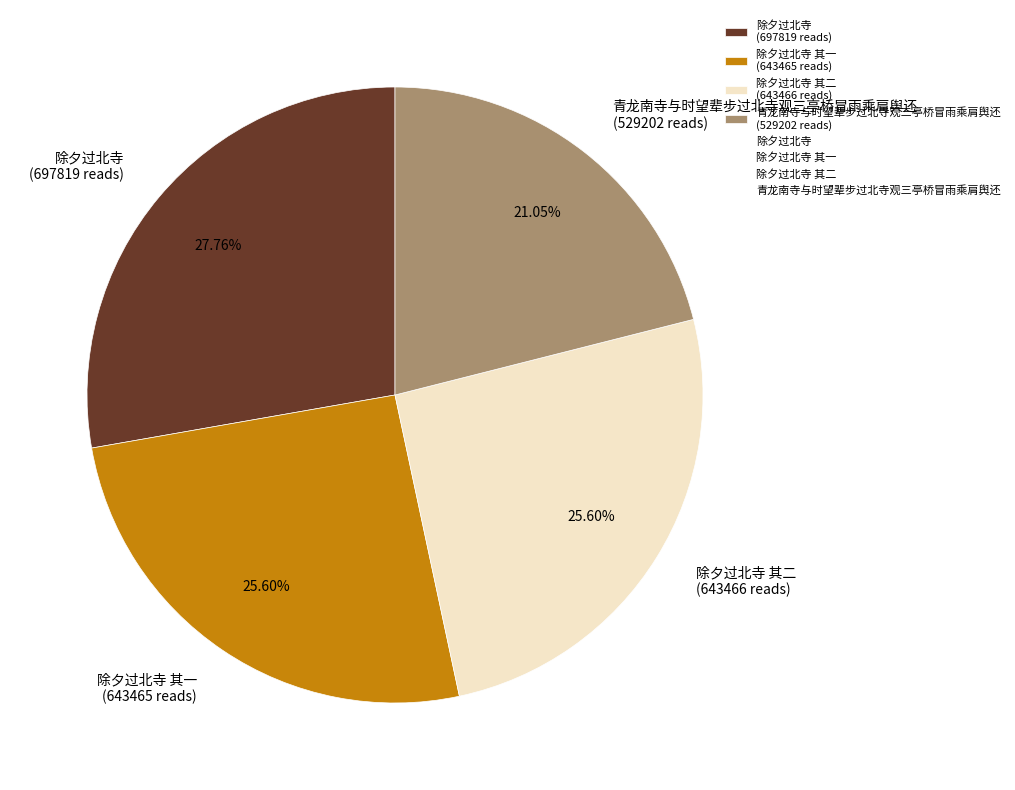

Does 除夕过北寺 (697819 reads) represent more than half of the total?

No